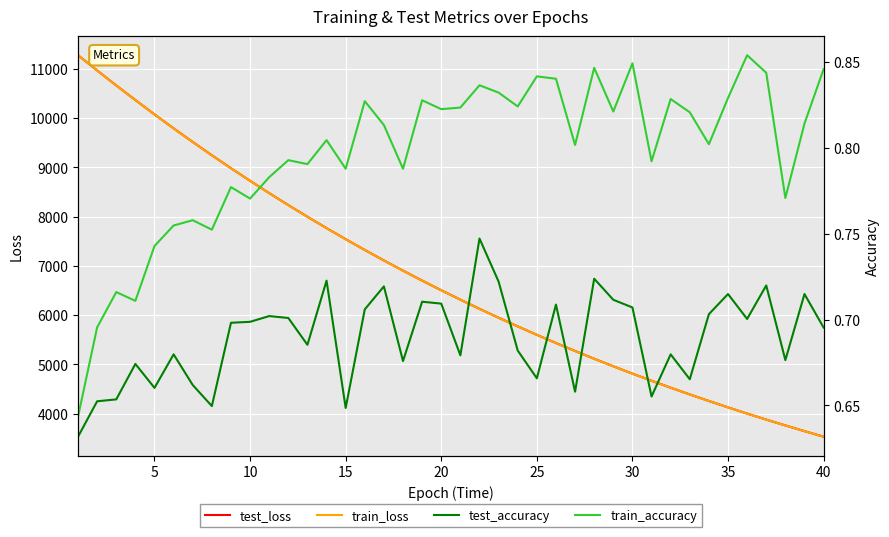

How many lines are shown in the chart?

4